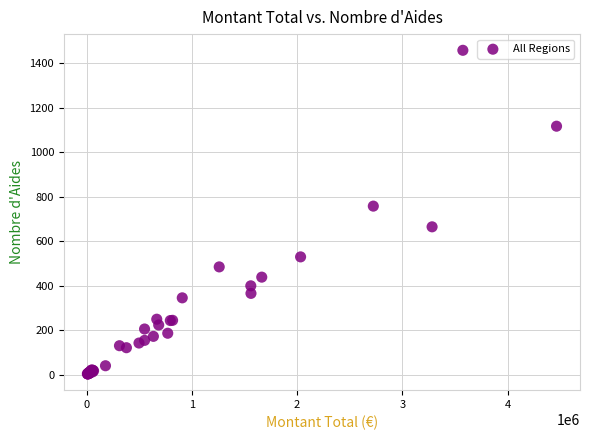

What Y value in the scatter plot is closest to 730?

757